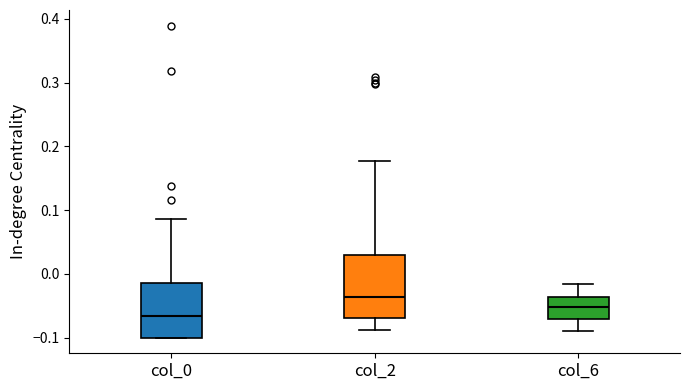

Reading left to right, transcribe this box plot: for each box, give where its median line is, the range the box spans, and where its two whiskers end, as read against the y-axis. The values are not printed on the chart, so give them approximately, as read against the axis.

col_0: median -0.07, box -0.10 to -0.01, whiskers -0.10 to 0.09
col_2: median -0.04, box -0.07 to 0.03, whiskers -0.09 to 0.18
col_6: median -0.05, box -0.07 to -0.04, whiskers -0.09 to -0.02